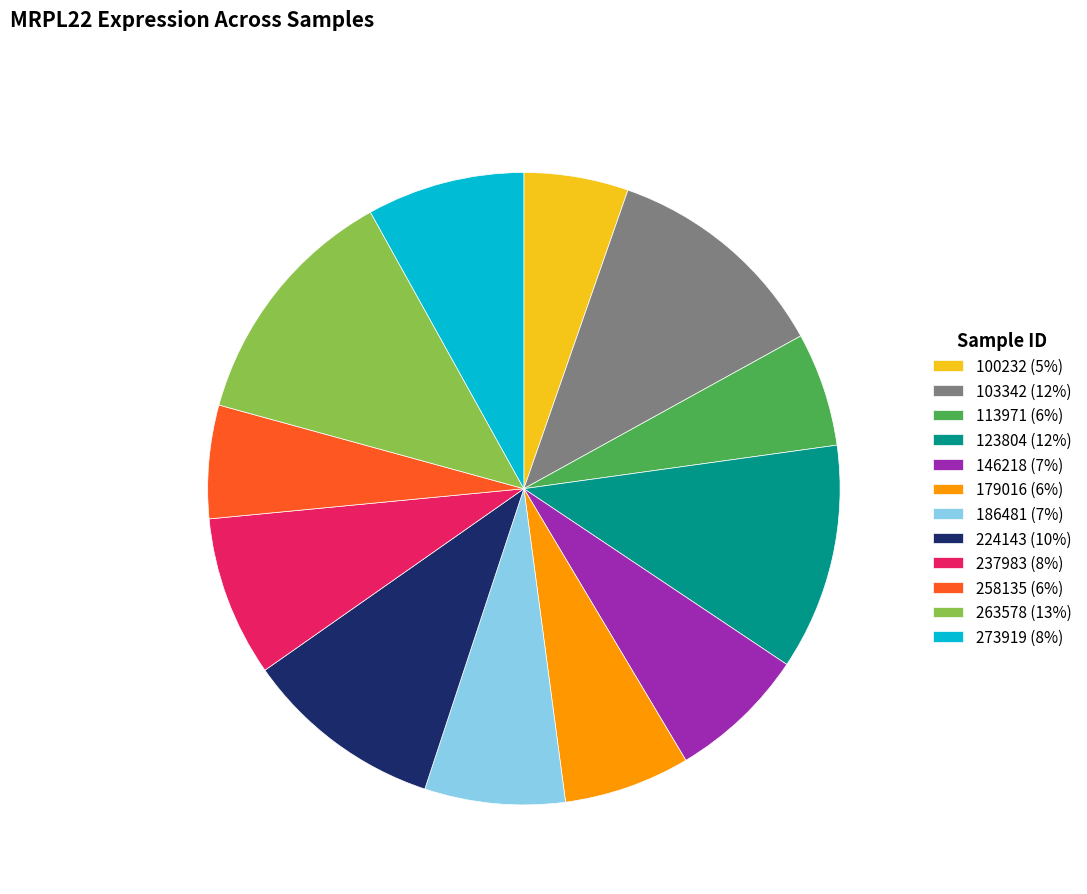

Is there any slice that represents more than half of the pie?

No